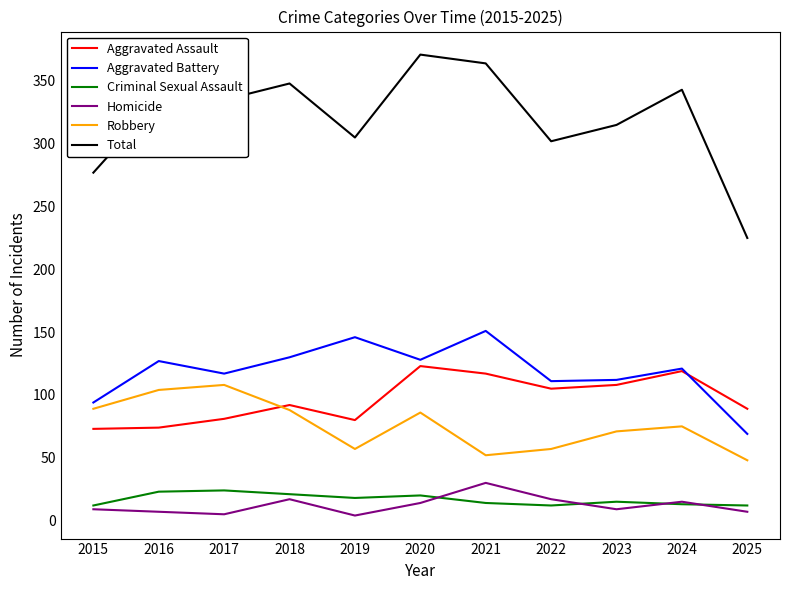

Rank the series by their maximum value, from lowest to highest.

Criminal Sexual Assault, Homicide, Robbery, Aggravated Assault, Aggravated Battery, Total